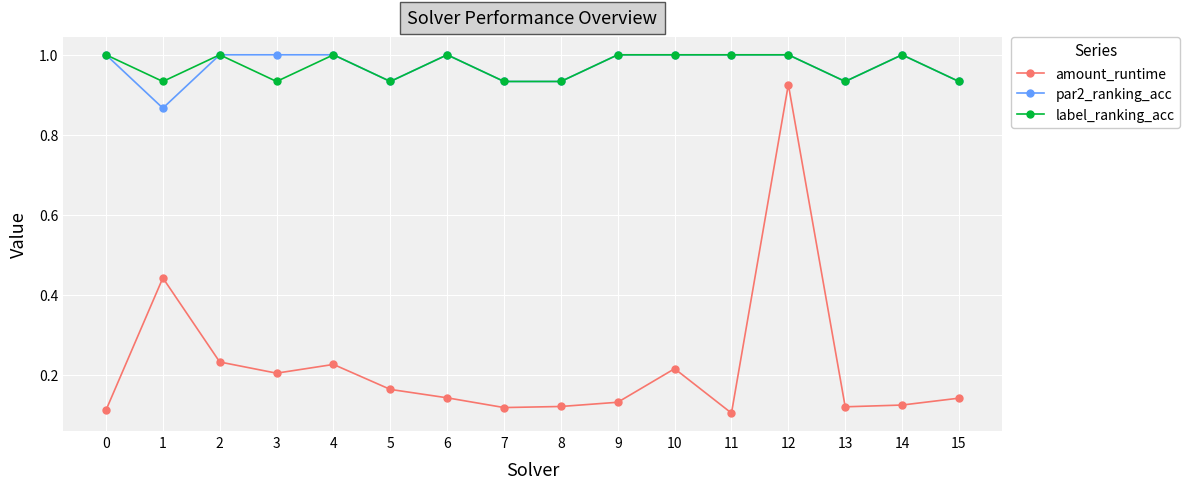

At how many categories does at least one series exceed 0?

16